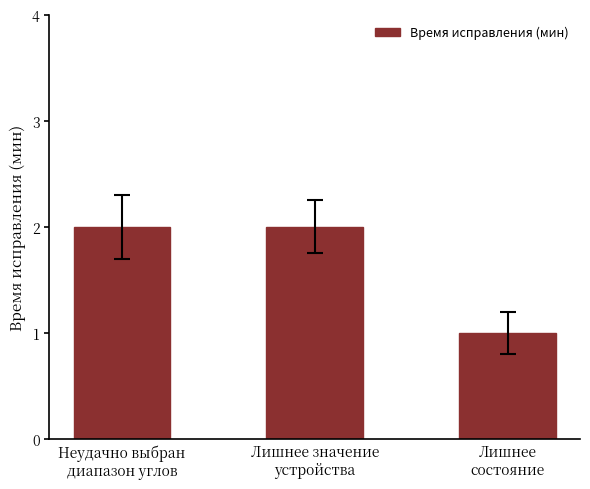

What is the sum of all values?

5